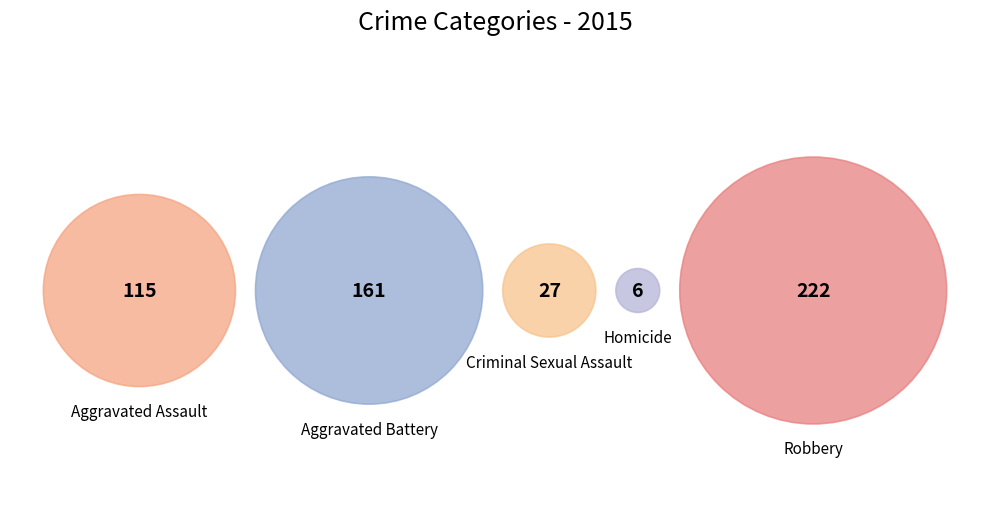

True or false: Aggravated Assault accounts for 22% of the total.

True